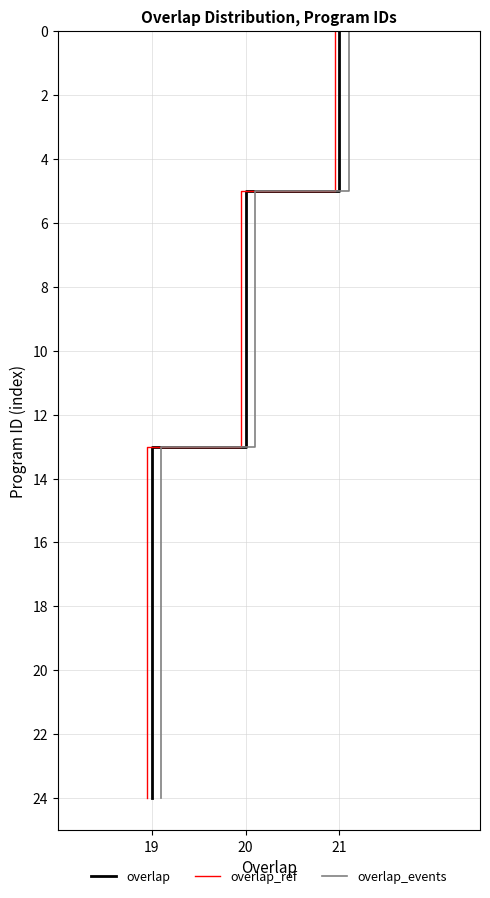

What is the label of the 23rd point from the right?

21